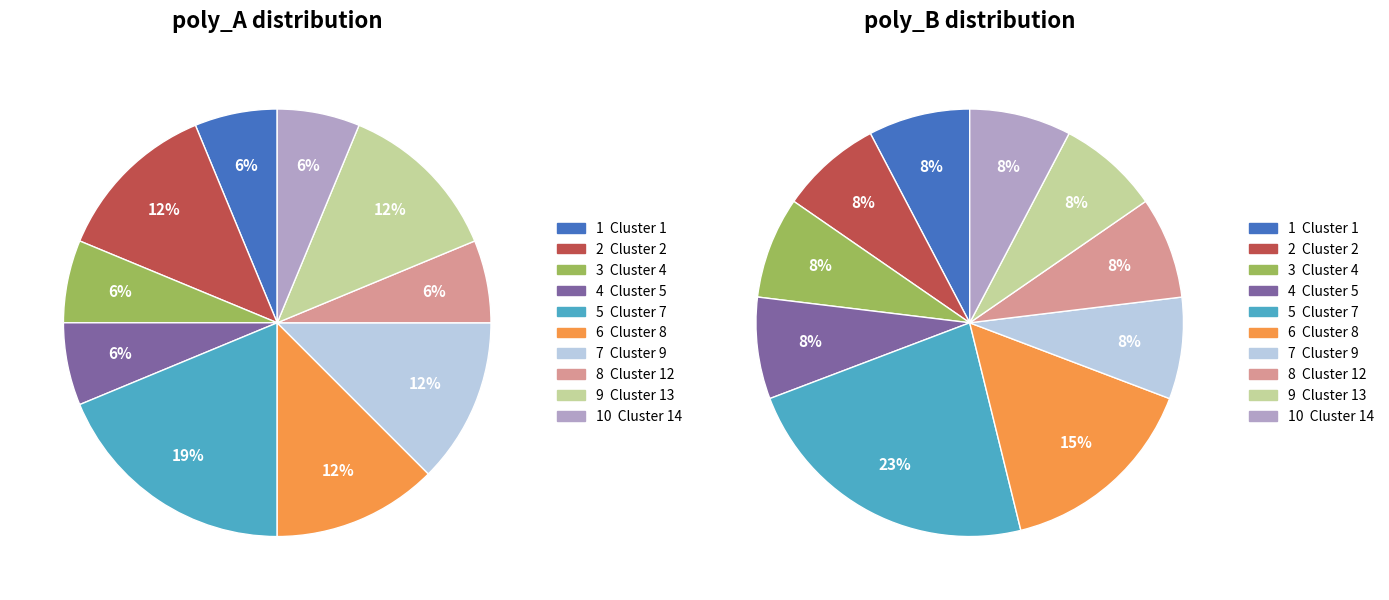

Does any single category account for the majority?

No